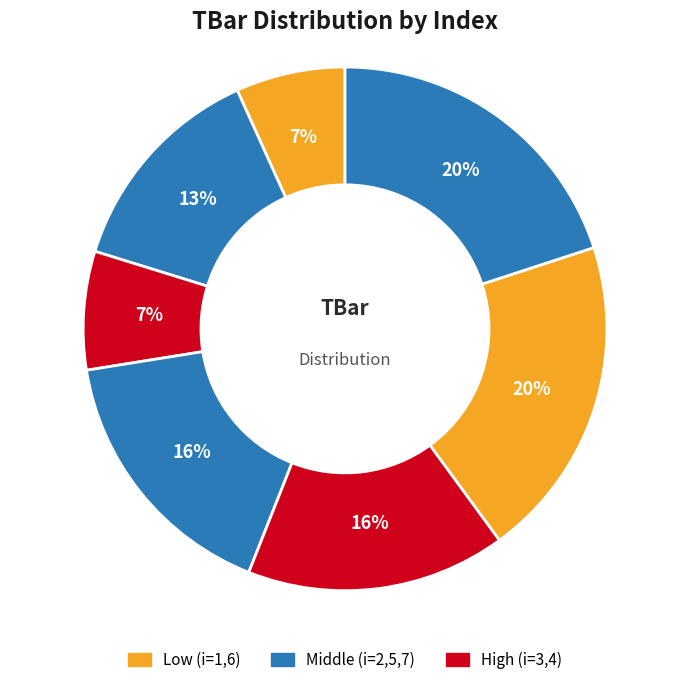

How many segments does this pie chart have?

7